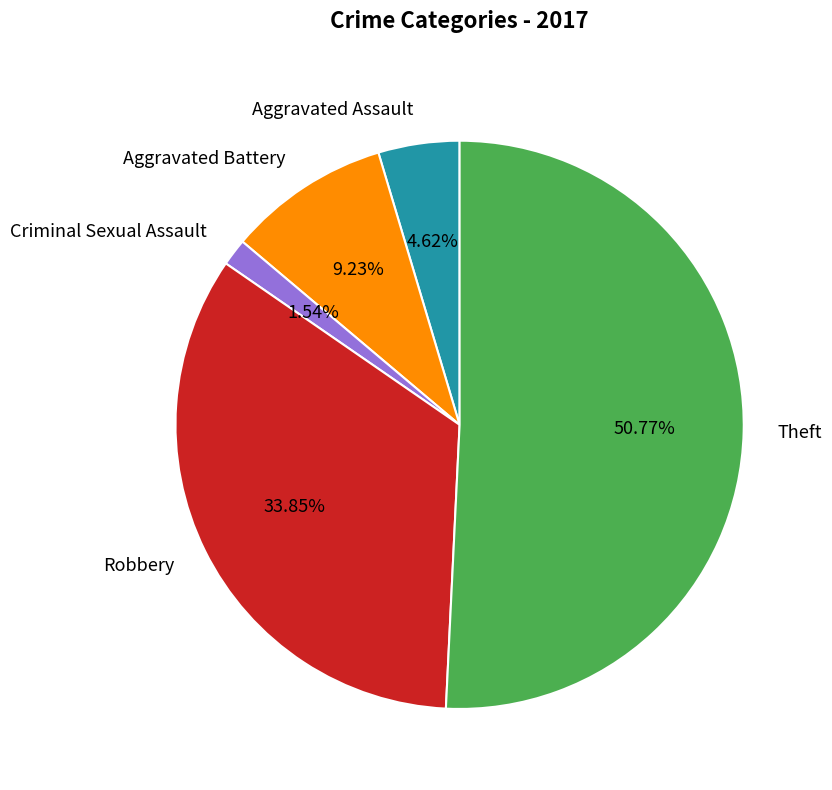

What is the largest slice in the pie chart?

Theft